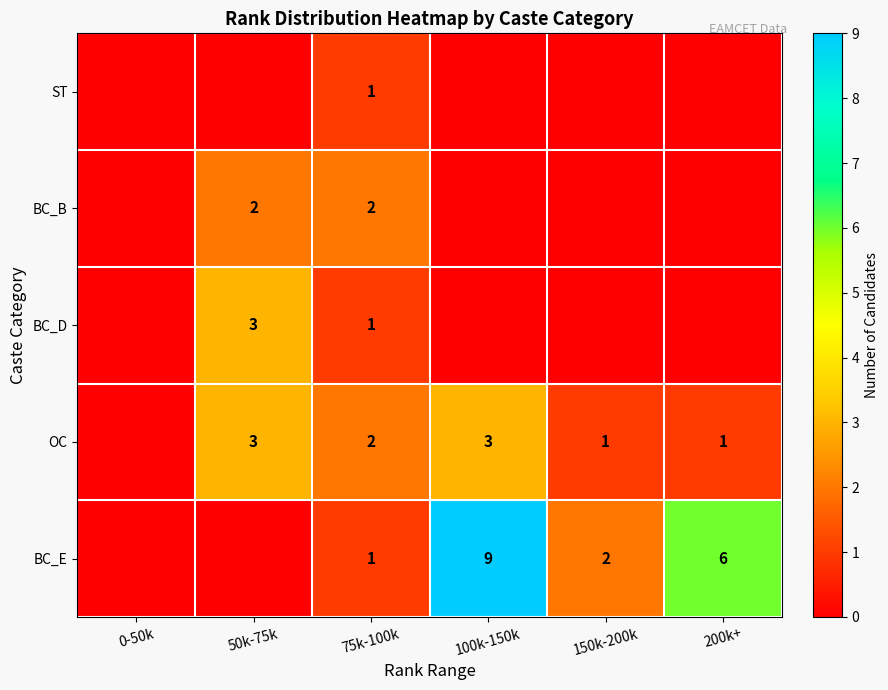

What is the sum of the BC_E values at 75k-100k and 100k-150k?

10